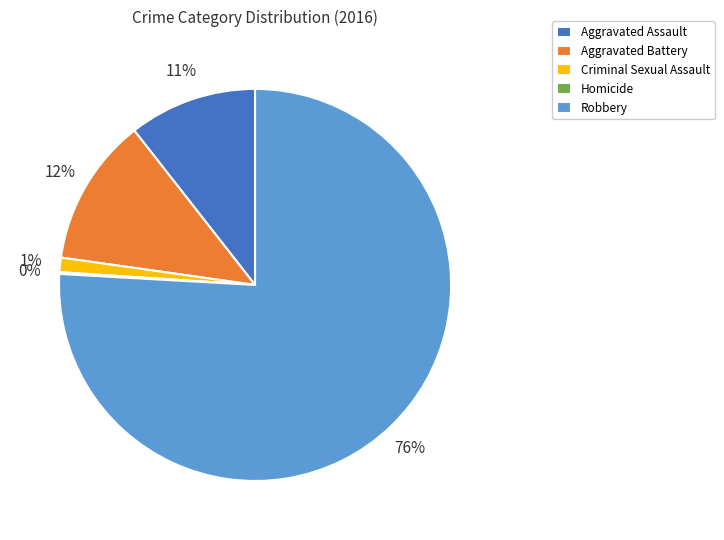

Does Robbery account for over 50% of the chart?

Yes